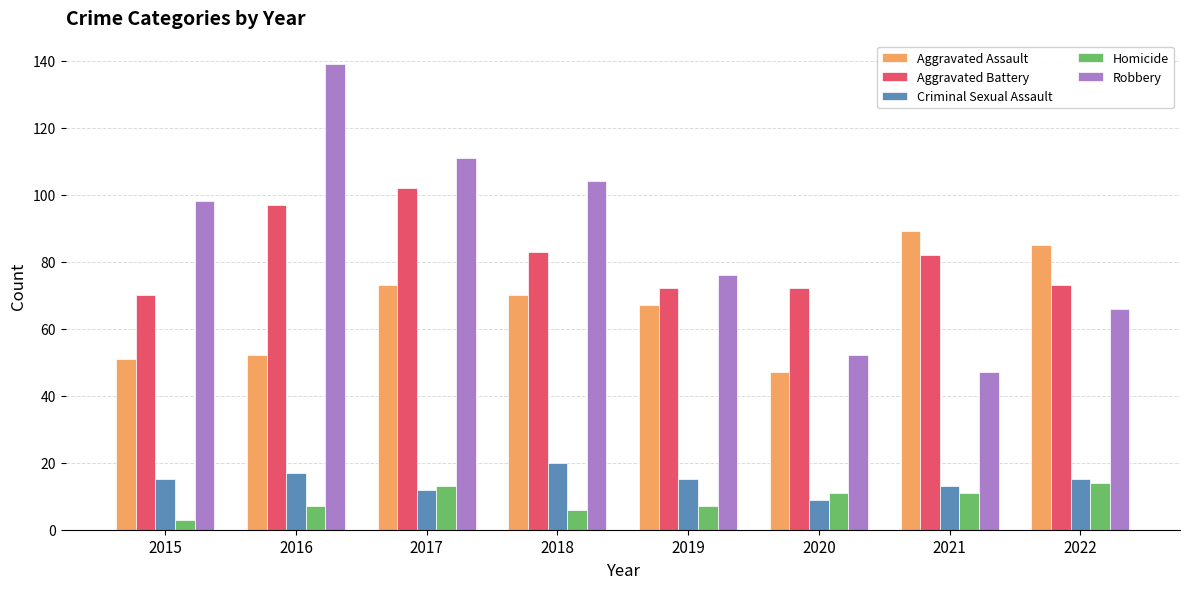

At how many categories does at least one series exceed 81?

6